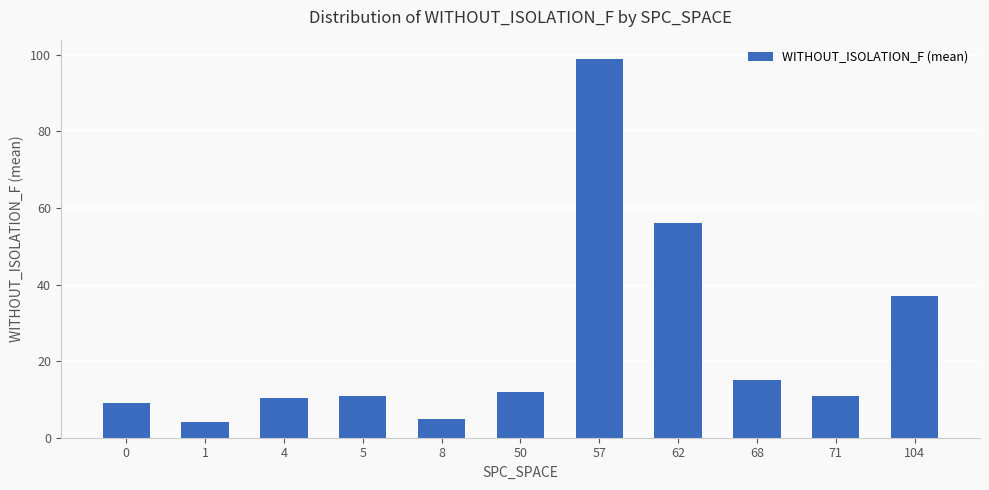

How many data points does each series have?

11